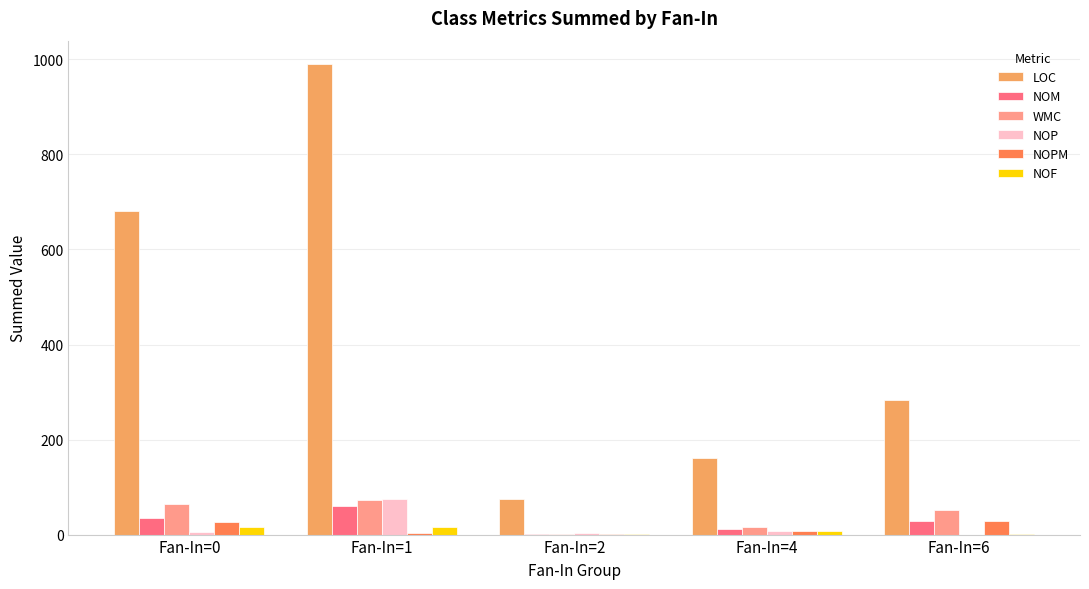

Which series has the largest total across all categories?

LOC